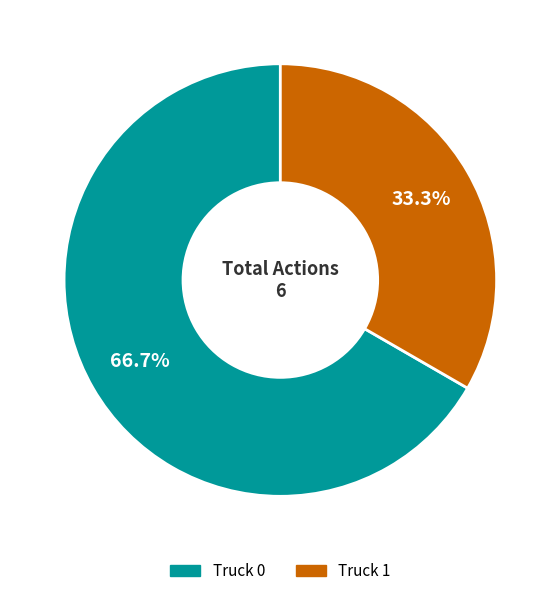

How much of the chart is everything except Truck 1?

66.7%